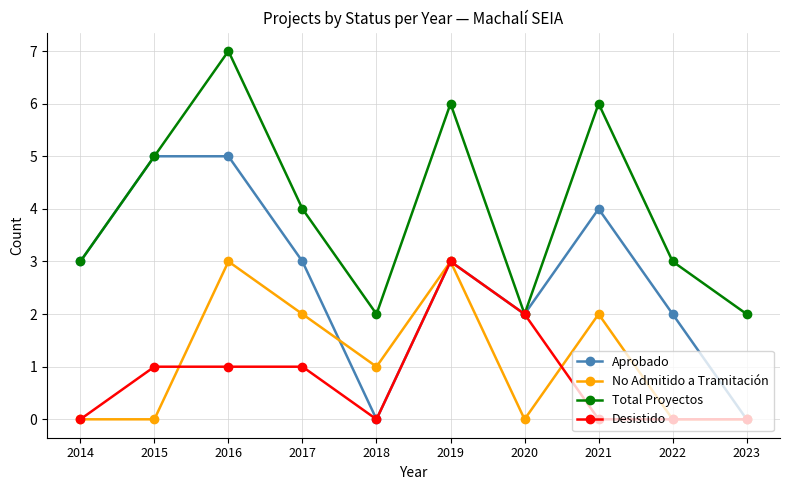

Which series changed the most between 2017 and 2023?

Aprobado